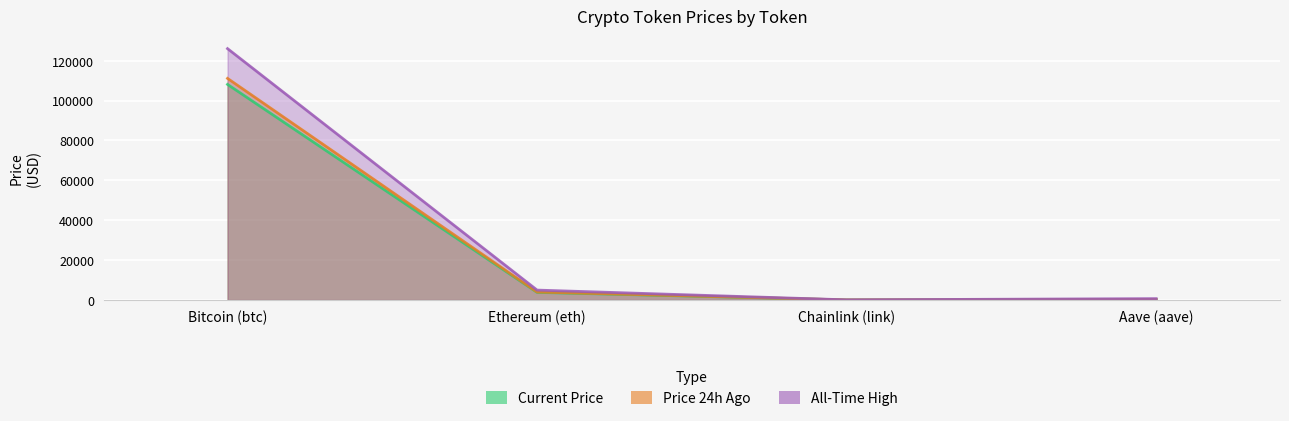

What is the highest value of the price24hAgo series?

111147.0